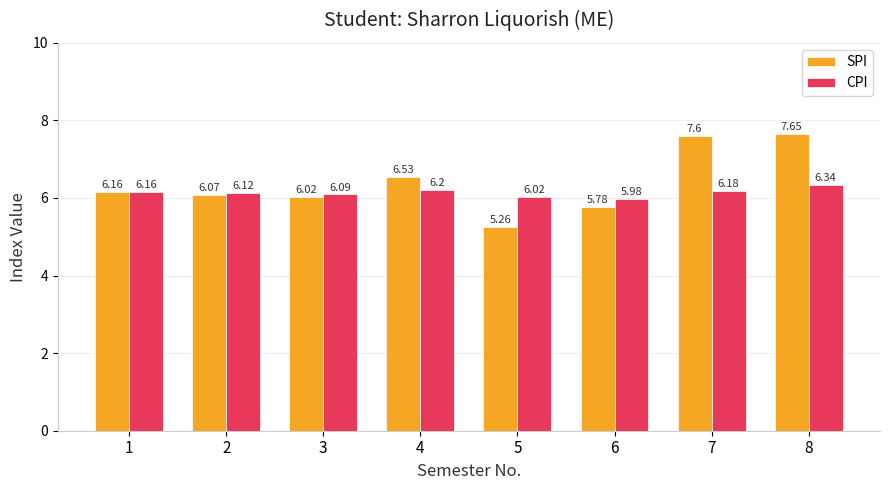

What are all the series names shown in the legend?

SPI, CPI